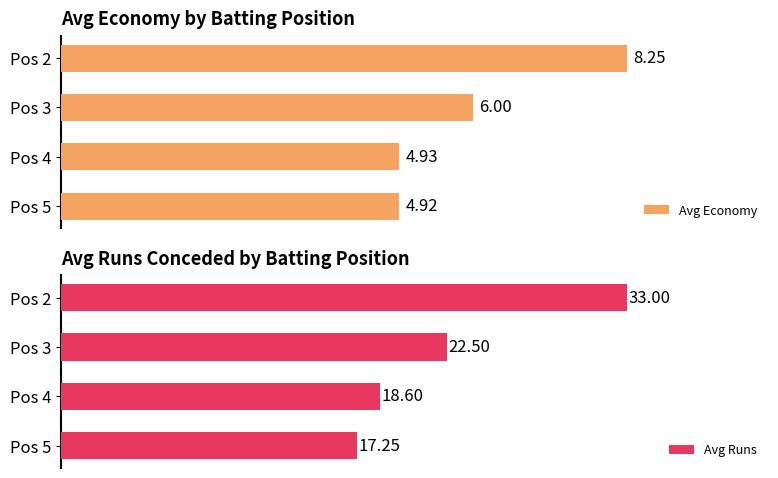

List the labels in order of Avg Economy value, largest first.

Pos 2, Pos 3, Pos 4, Pos 5